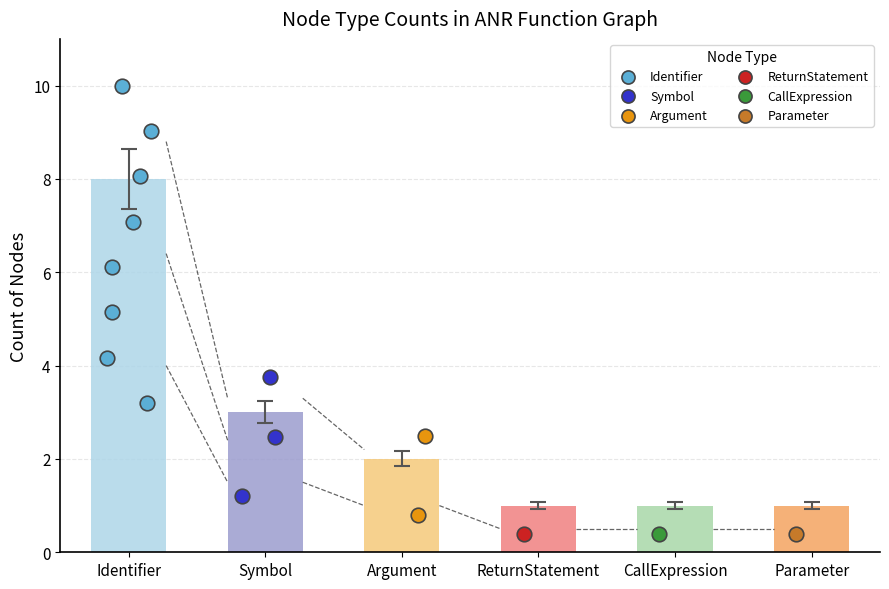

What is the change in value from Identifier to Parameter?

-7